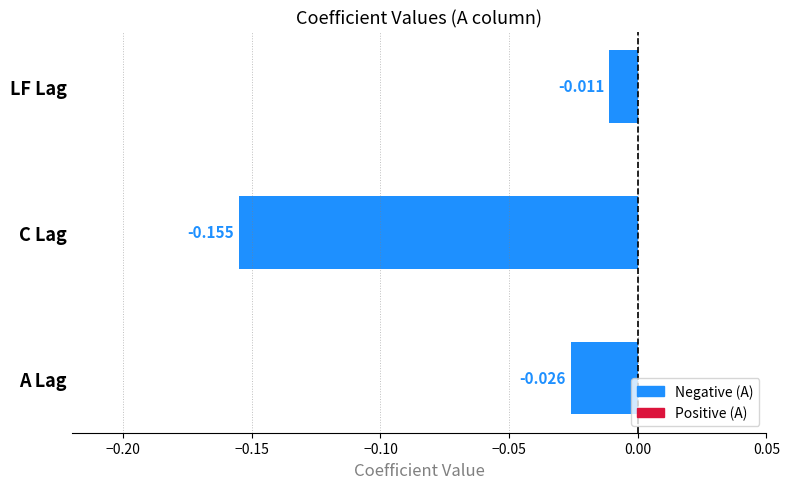

What is the difference between the maximum and minimum values?

0.1